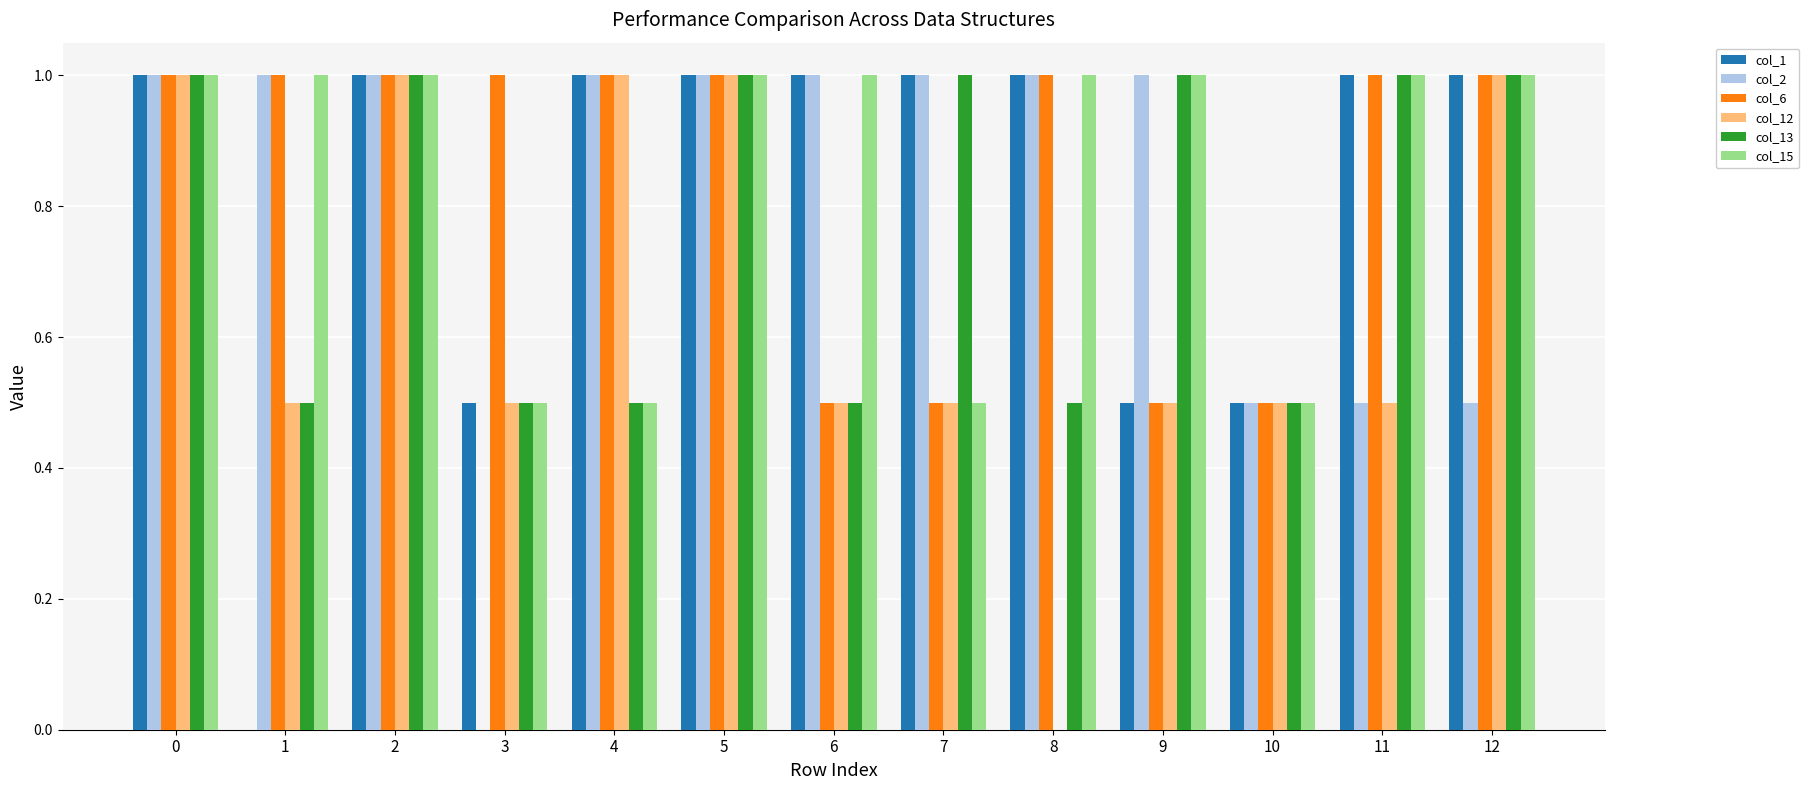

Which series changed the most between 3 and 4?

col_2